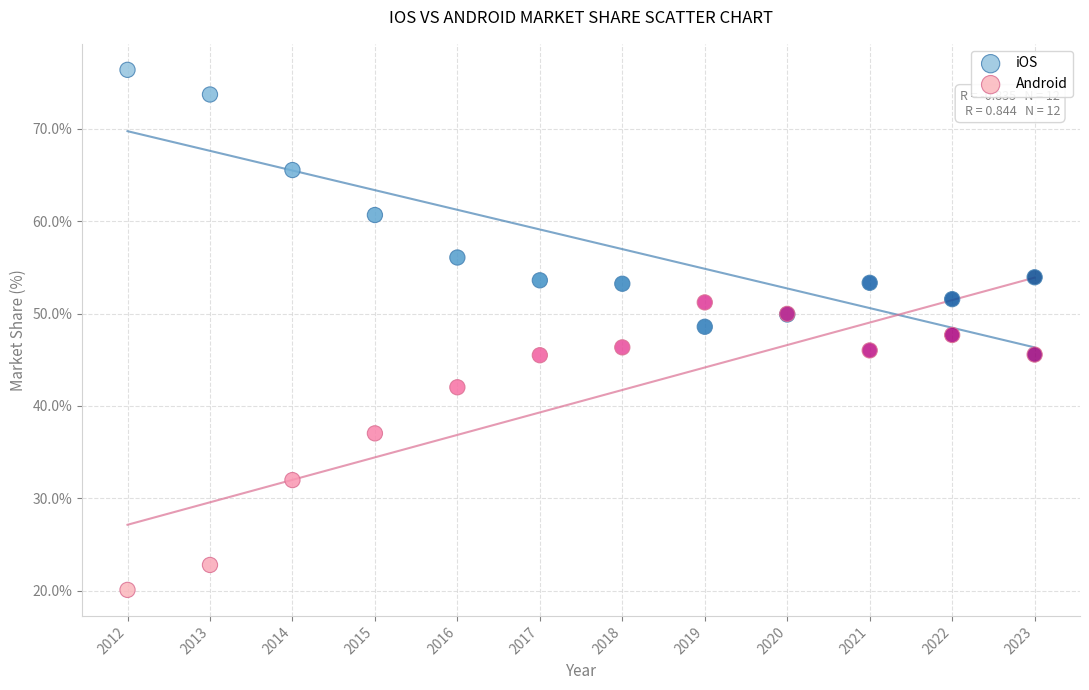

Which series contains the lowest Y value?

Android